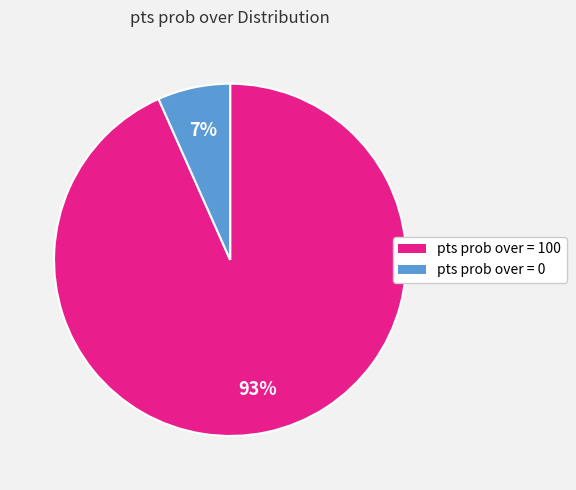

Count the number of slices in the pie.

2